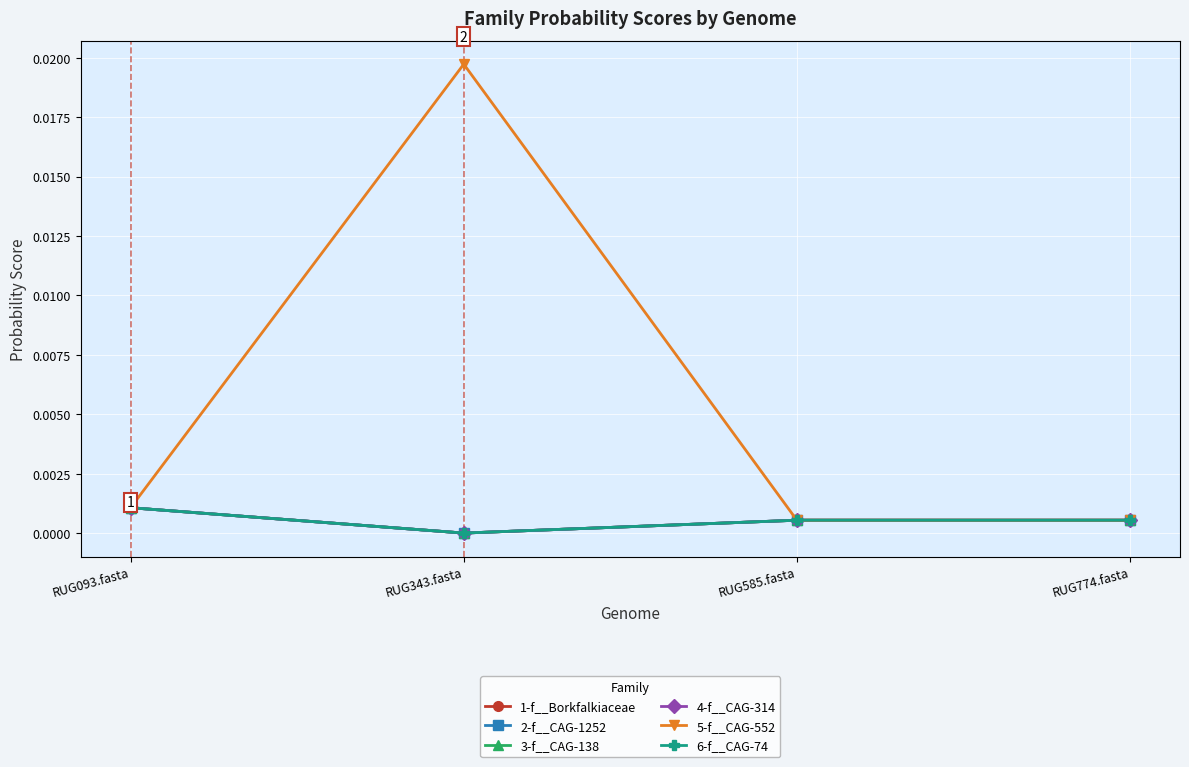

Does the chart have visible grid lines?

Yes